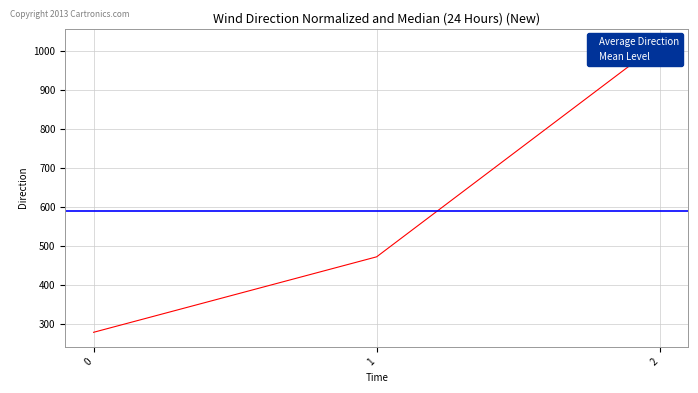

What is the greatest value displayed?

1020.0